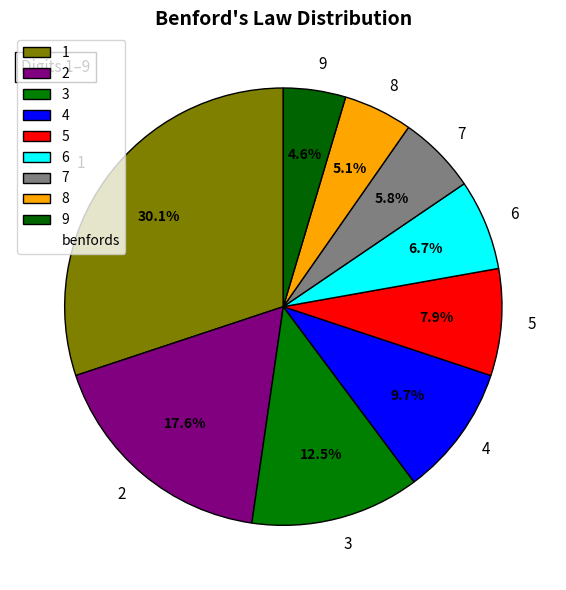

To the nearest percent, what is the average slice percentage?

11%